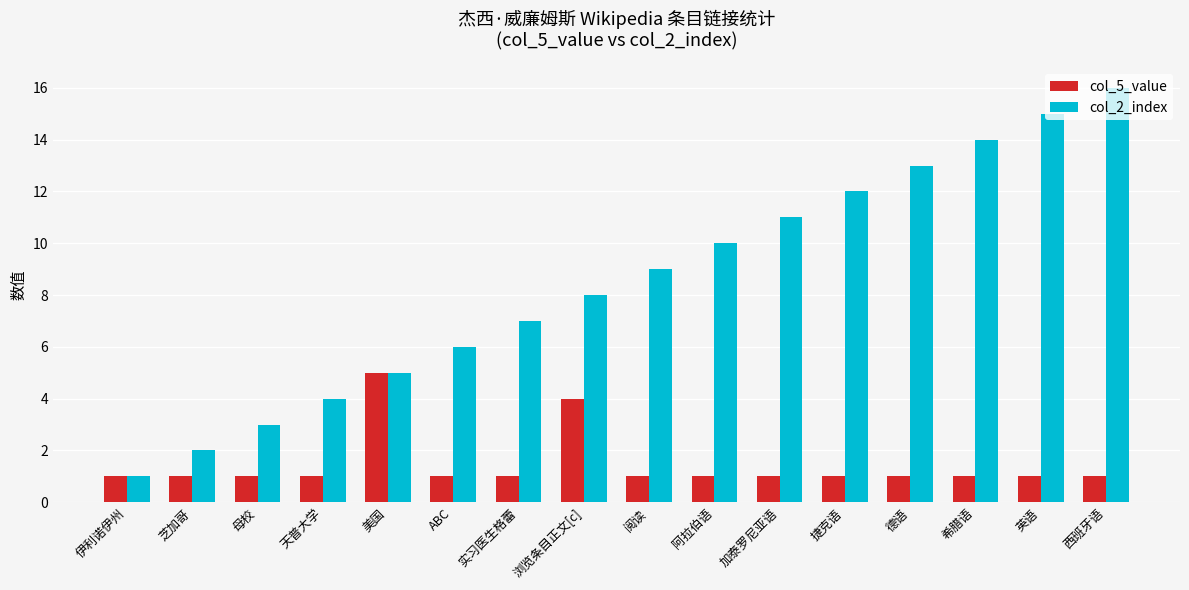

What is the maximum value shown in the chart?

16